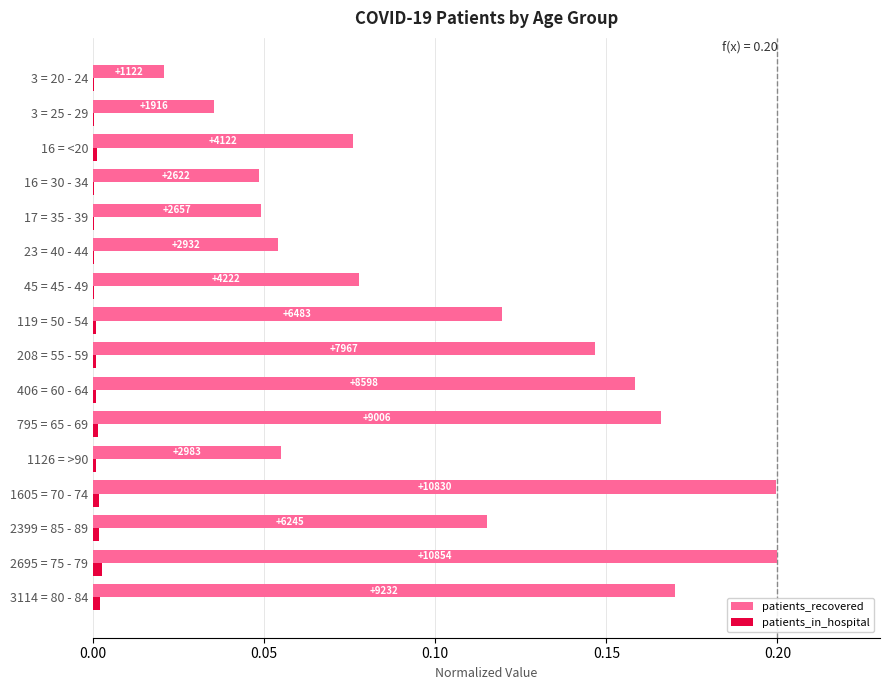

What are all the series names shown in the legend?

patients_recovered, patients_in_hospital